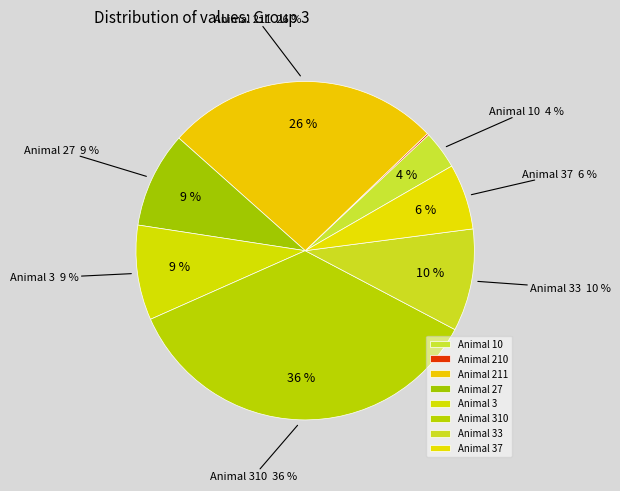

What is the smallest slice in the pie chart?

210